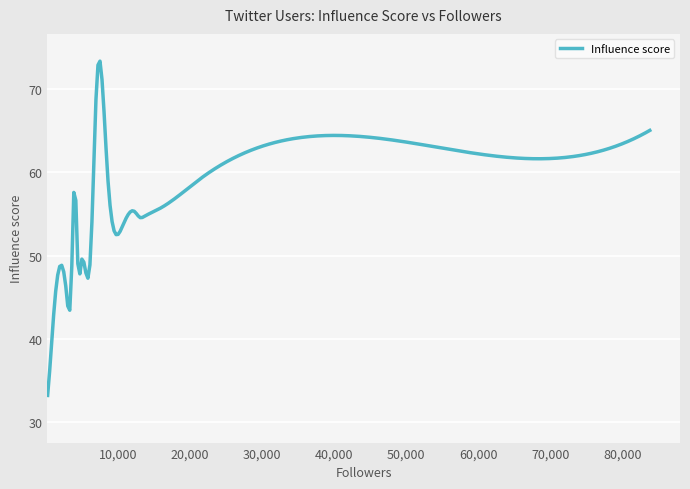

What is the smallest value displayed?

33.2